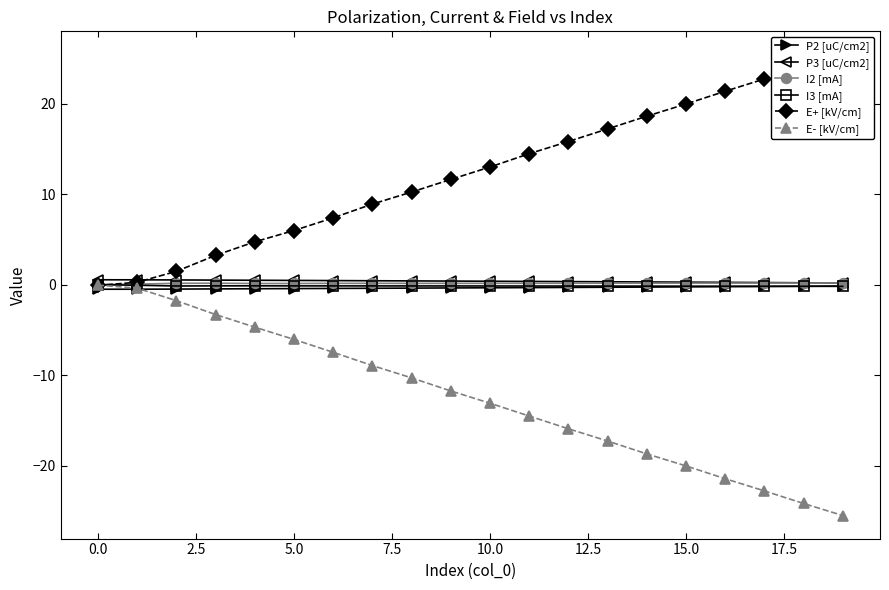

What is the spread (max minus min) of values at 15?

40.0